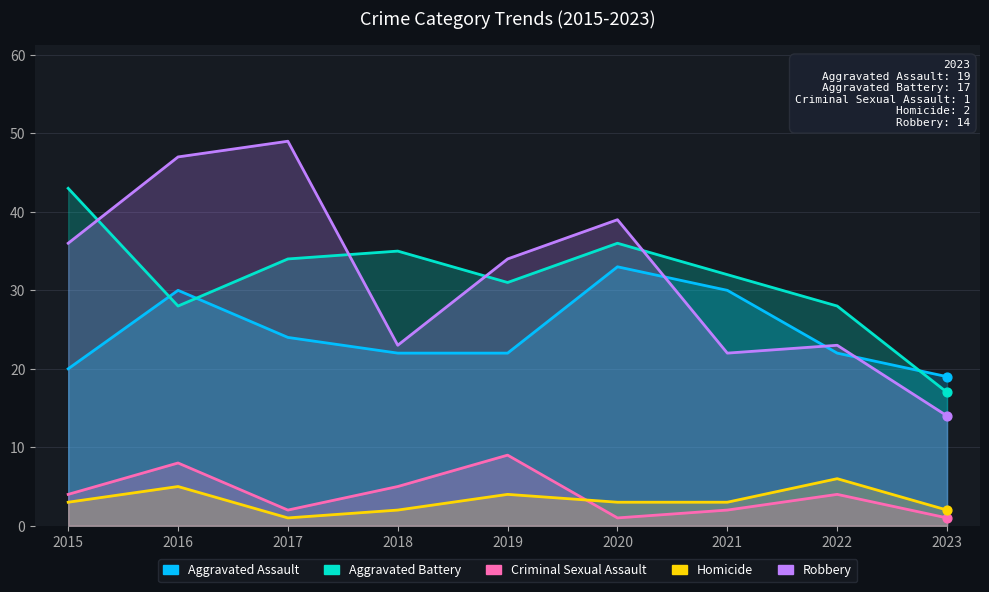

At how many categories does at least one series exceed 17?

9